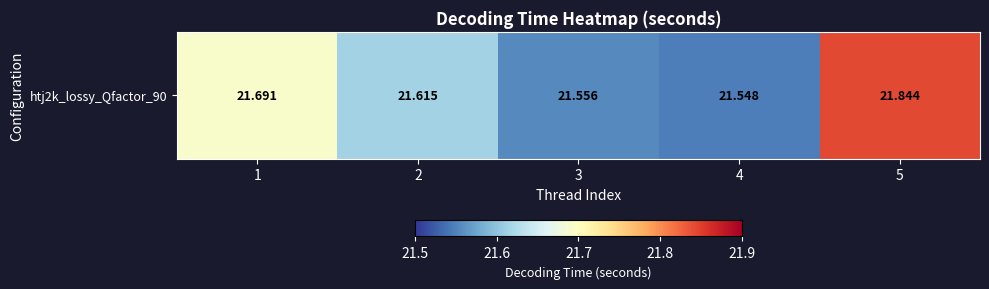

List the labels in order of value, smallest first.

4, 3, 2, 1, 5